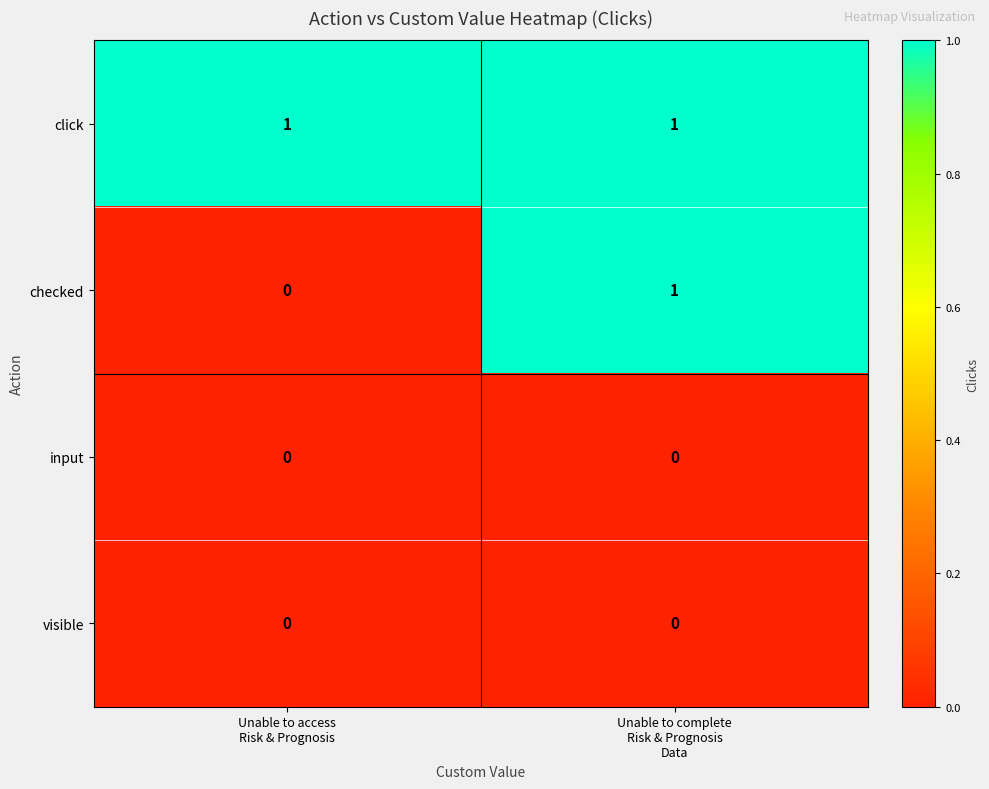

Reading left to right, extract all data points from this chart.

click: 1	1
checked: 0	1
input: 0	0
visible: 0	0